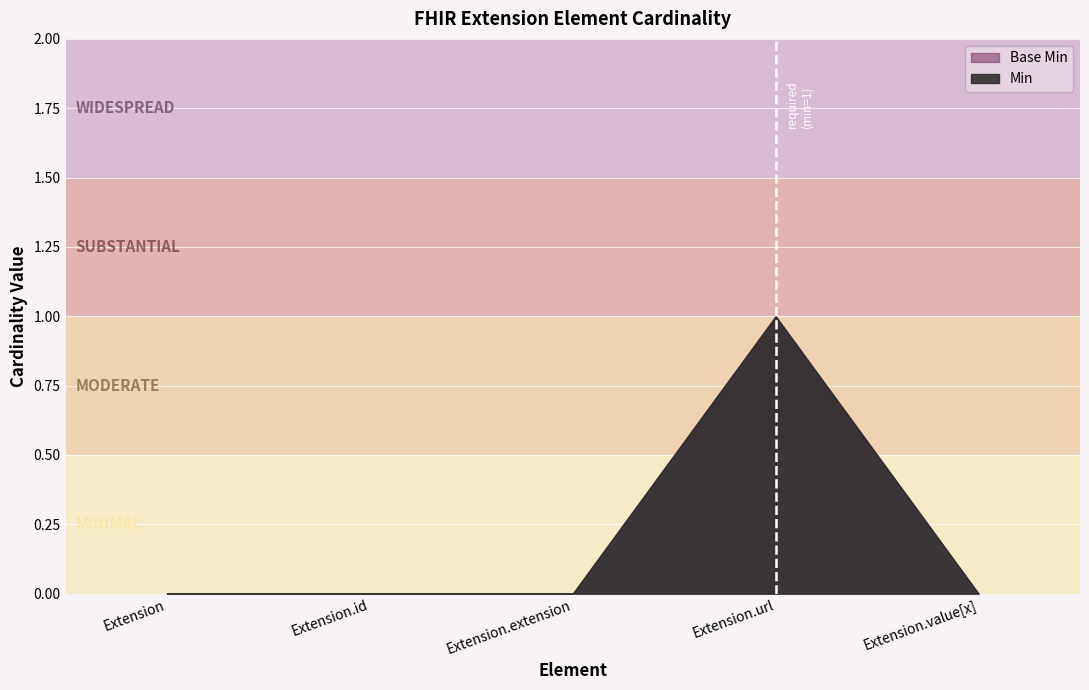

Reading left to right, extract all data points from this chart.

Min: Extension=0	Extension.id=0	Extension.extension=0	Extension.url=1	Extension.value[x]=0
Base Min: Extension=0	Extension.id=0	Extension.extension=0	Extension.url=1	Extension.value[x]=0